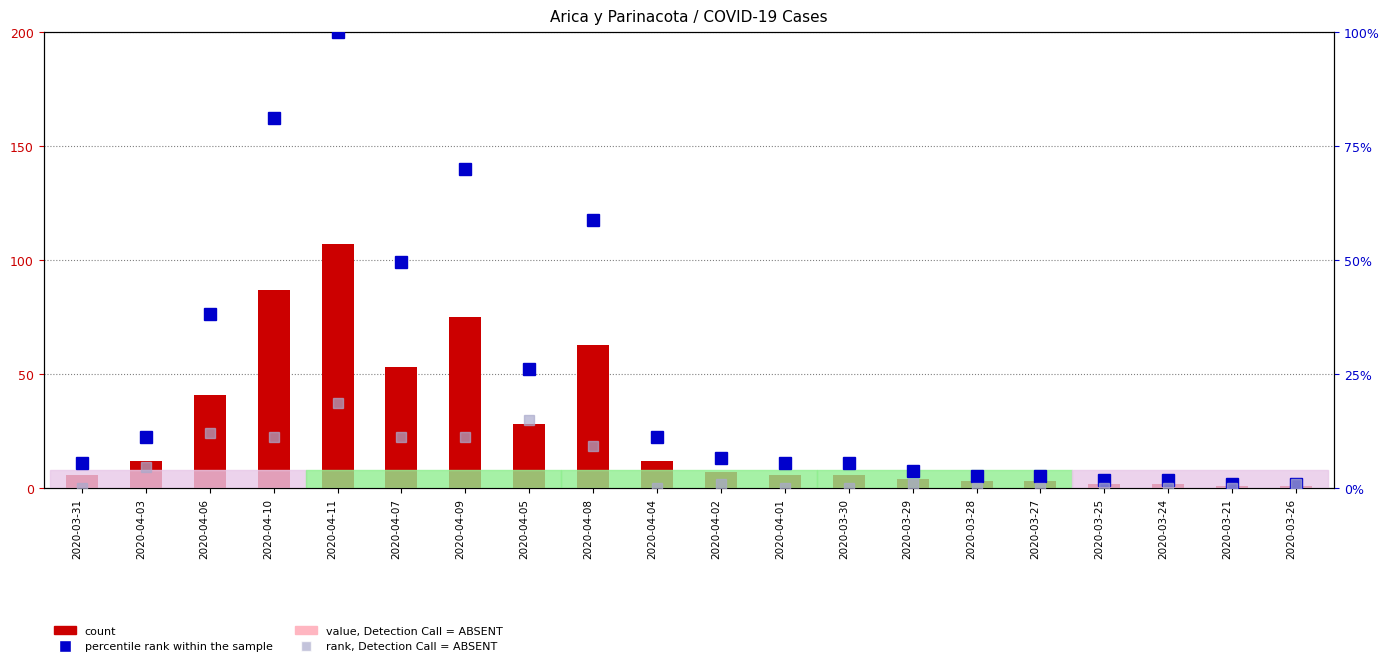

Which series has the widest spread of values?

count